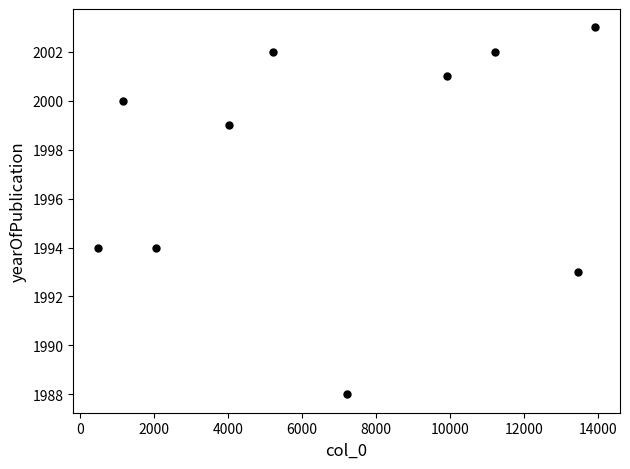

What is the average X value?

6863